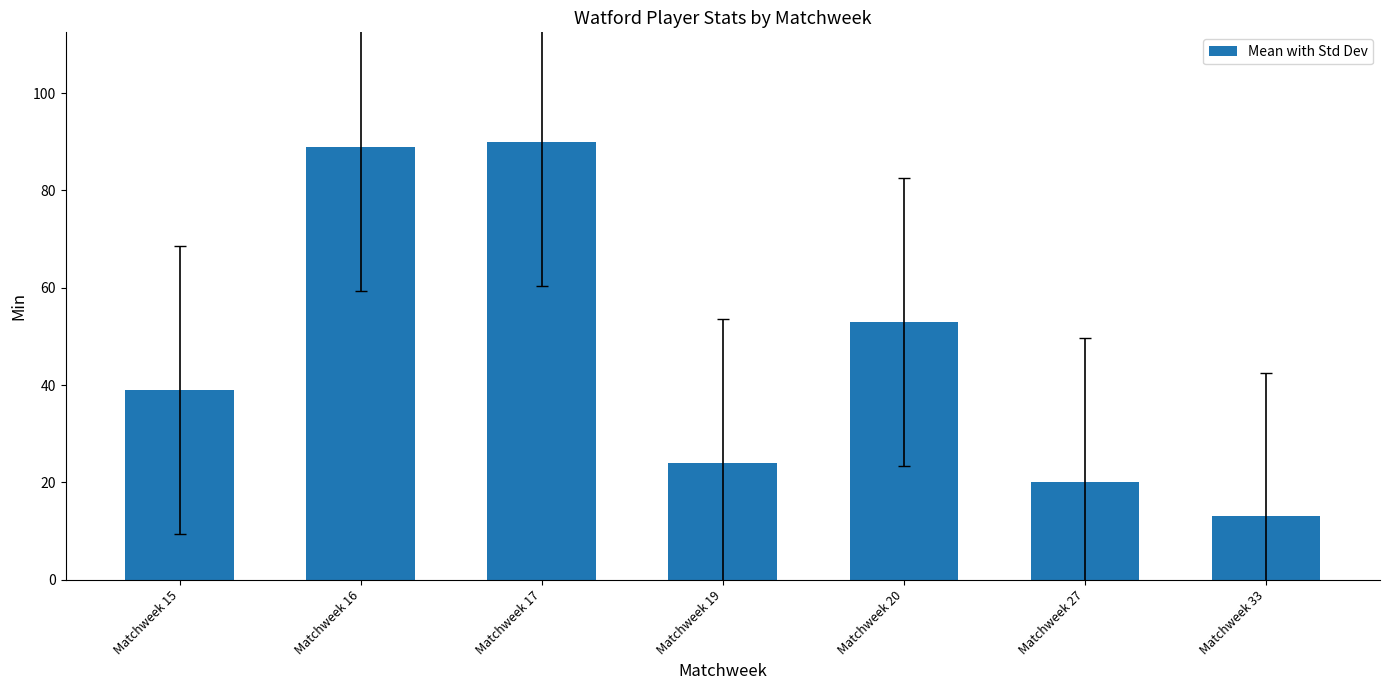

Where is the data nearest to the value 51?

Matchweek 20